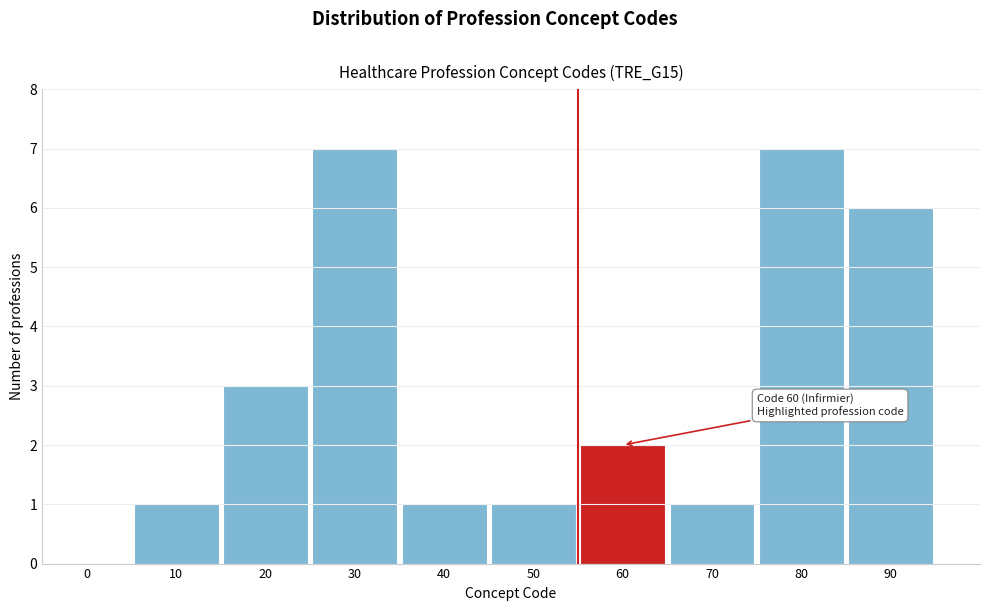

Reading right to left, extract all data points from this chart.

90=6	80=7	70=1	60=2	50=1	40=1	30=7	20=3	10=1	0=0